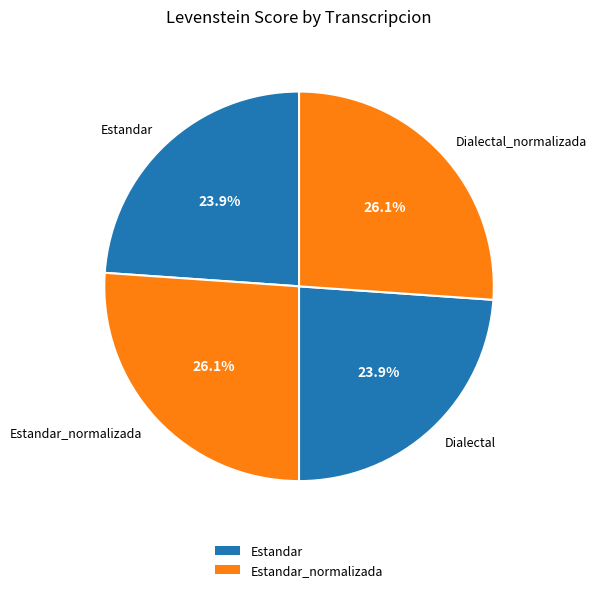

To the nearest percent, what portion does Estandar represent?

24%